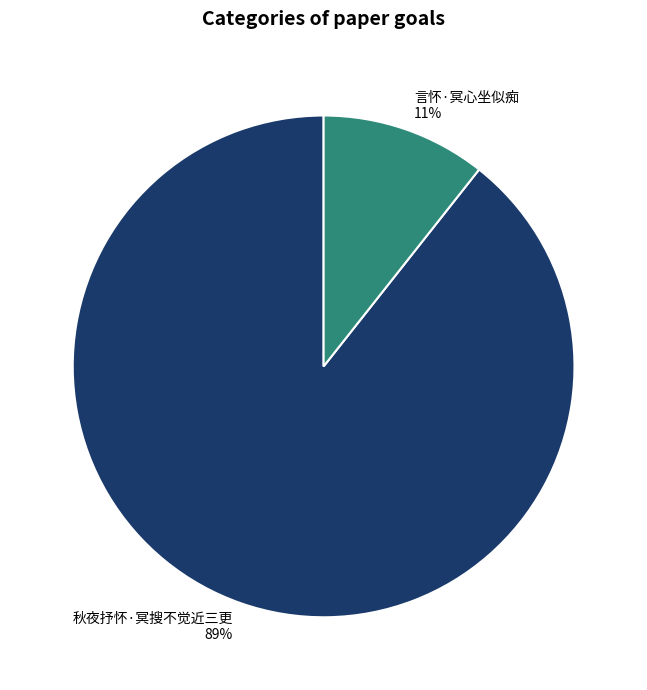

What percentage is the 言怀·冥心坐似痴 slice, to the nearest percent?

11%